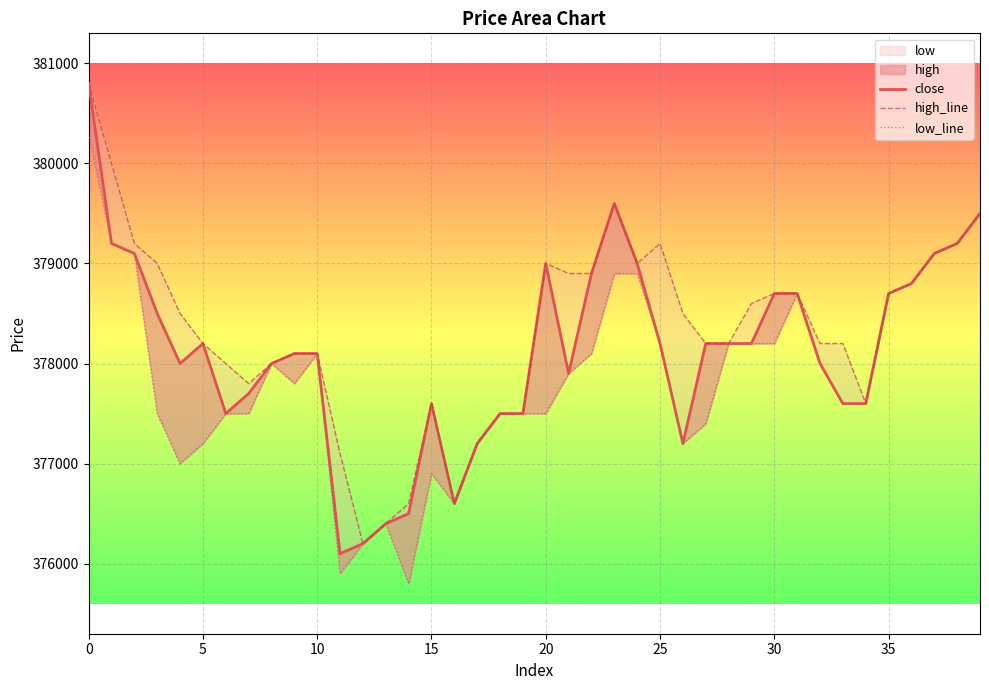

How many values in the high_line series exceed 378500?

18